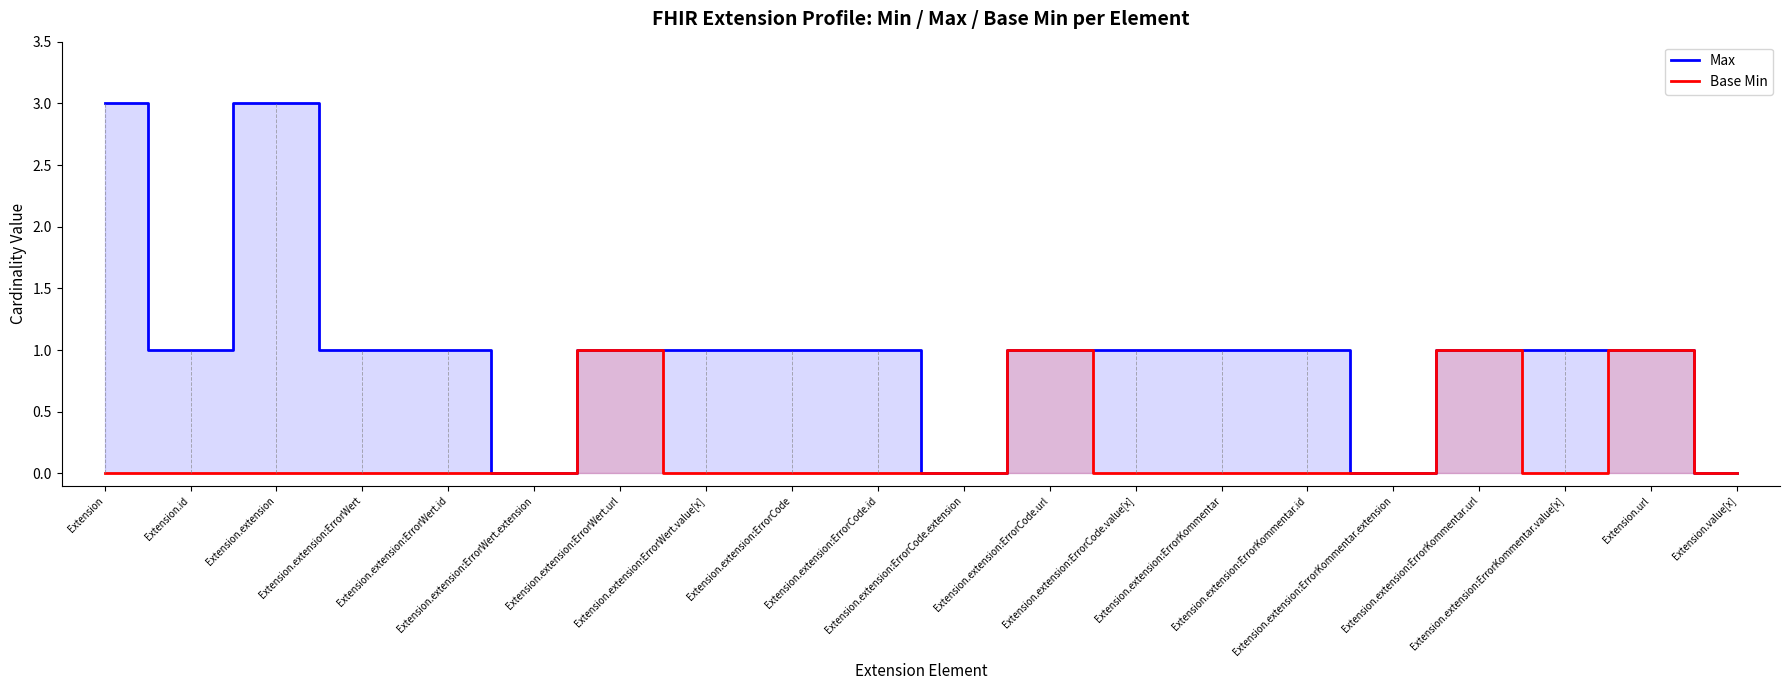

The value of Max at Extension.extension:ErrorKommentar.extension is 2. True or false?

False